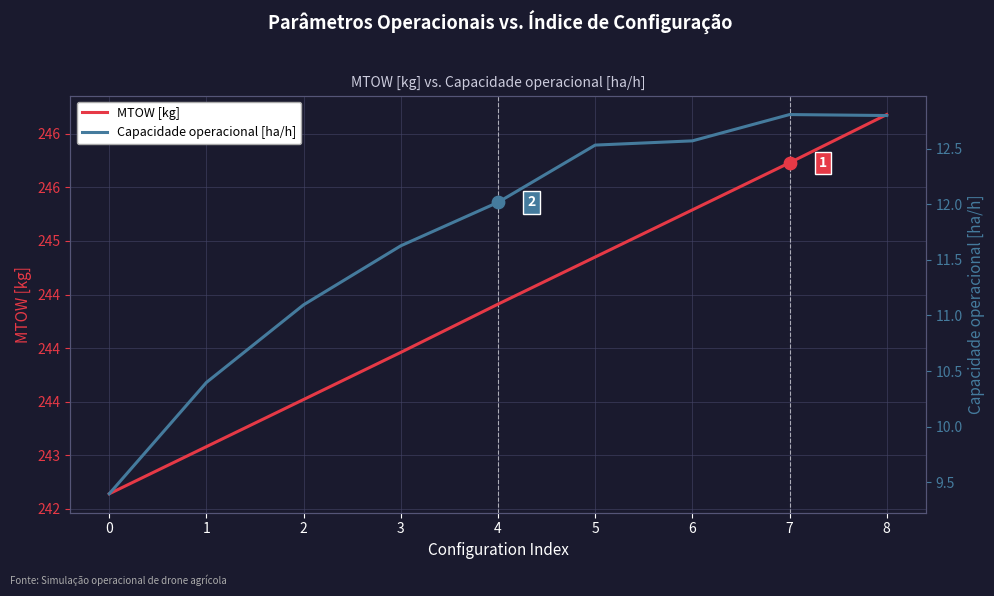

Is the value of Capacidade operacional [ha/h] at 8 greater than the value of MTOW [kg] at 6?

No